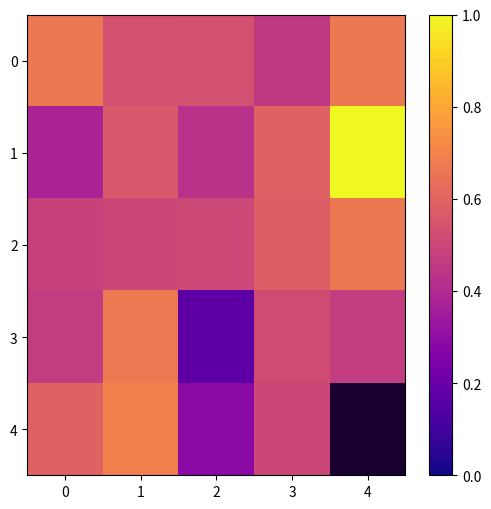

What is the sum of the 0 values at 2 and 1?

1.1